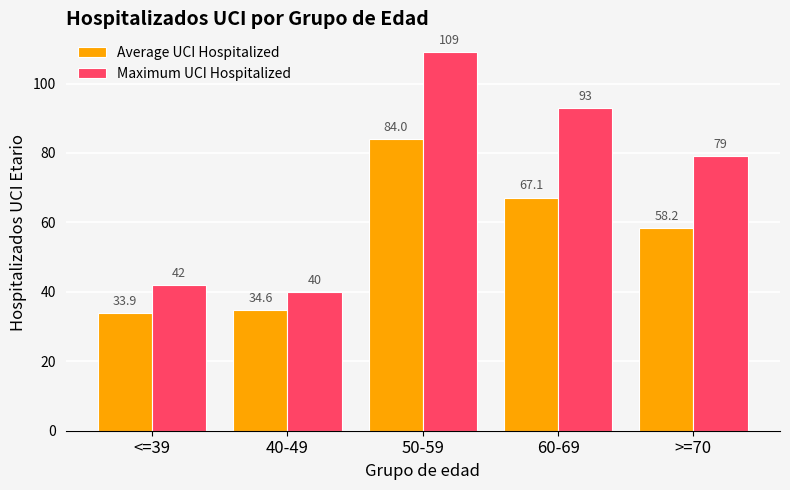

What is the sum of all Average UCI Hospitalized values?

277.9